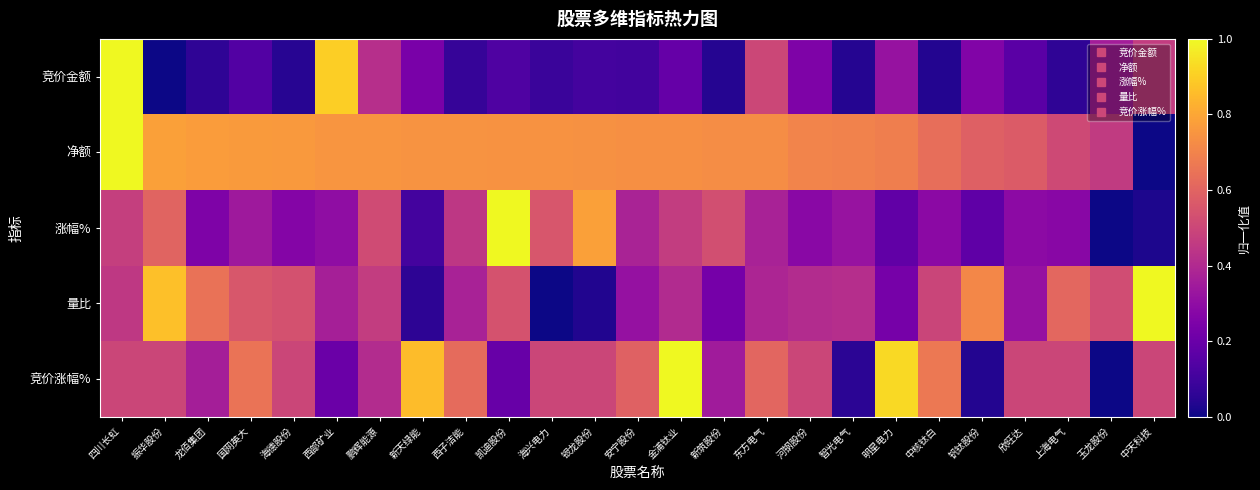

Reading left to right, what are all the values shown in this chart?

竞价金额: 四川长虹=1.0	振华股份=0.0	龙佰集团=0.1	国网英大=0.1	海德股份=0.0	西部矿业=0.9	鹏辉能源=0.4	新天绿能=0.2	西子洁能=0.1	凯迪股份=0.1	海兴电力=0.1	银龙股份=0.1	安宁股份=0.1	金浦钛业=0.2	新筑股份=0.0	东方电气=0.5	河钢股份=0.3	智光电气=0.0	明星电力=0.3	中核钛白=0.0	钒钛股份=0.3	欣旺达=0.2	上海电气=0.1	玉龙股份=0.4	中天科技=0.5
净额: 四川长虹=1.0	振华股份=0.8	龙佰集团=0.8	国网英大=0.8	海德股份=0.8	西部矿业=0.8	鹏辉能源=0.8	新天绿能=0.7	西子洁能=0.7	凯迪股份=0.7	海兴电力=0.7	银龙股份=0.7	安宁股份=0.7	金浦钛业=0.7	新筑股份=0.7	东方电气=0.7	河钢股份=0.7	智光电气=0.7	明星电力=0.7	中核钛白=0.6	钒钛股份=0.6	欣旺达=0.6	上海电气=0.5	玉龙股份=0.5	中天科技=0.0
涨幅%: 四川长虹=0.5	振华股份=0.6	龙佰集团=0.3	国网英大=0.3	海德股份=0.3	西部矿业=0.3	鹏辉能源=0.5	新天绿能=0.1	西子洁能=0.4	凯迪股份=1.0	海兴电力=0.6	银龙股份=0.8	安宁股份=0.4	金浦钛业=0.5	新筑股份=0.5	东方电气=0.4	河钢股份=0.3	智光电气=0.3	明星电力=0.2	中核钛白=0.3	钒钛股份=0.2	欣旺达=0.3	上海电气=0.3	玉龙股份=0.0	中天科技=0.0
量比: 四川长虹=0.5	振华股份=0.9	龙佰集团=0.6	国网英大=0.6	海德股份=0.5	西部矿业=0.4	鹏辉能源=0.5	新天绿能=0.1	西子洁能=0.4	凯迪股份=0.5	海兴电力=0.0	银龙股份=0.0	安宁股份=0.3	金浦钛业=0.4	新筑股份=0.2	东方电气=0.4	河钢股份=0.4	智光电气=0.4	明星电力=0.2	中核钛白=0.5	钒钛股份=0.7	欣旺达=0.3	上海电气=0.6	玉龙股份=0.5	中天科技=1.0
竞价涨幅%: 四川长虹=0.5	振华股份=0.5	龙佰集团=0.4	国网英大=0.7	海德股份=0.5	西部矿业=0.2	鹏辉能源=0.4	新天绿能=0.9	西子洁能=0.6	凯迪股份=0.2	海兴电力=0.5	银龙股份=0.5	安宁股份=0.6	金浦钛业=1.0	新筑股份=0.3	东方电气=0.6	河钢股份=0.5	智光电气=0.1	明星电力=0.9	中核钛白=0.7	钒钛股份=0.0	欣旺达=0.5	上海电气=0.5	玉龙股份=0.0	中天科技=0.5